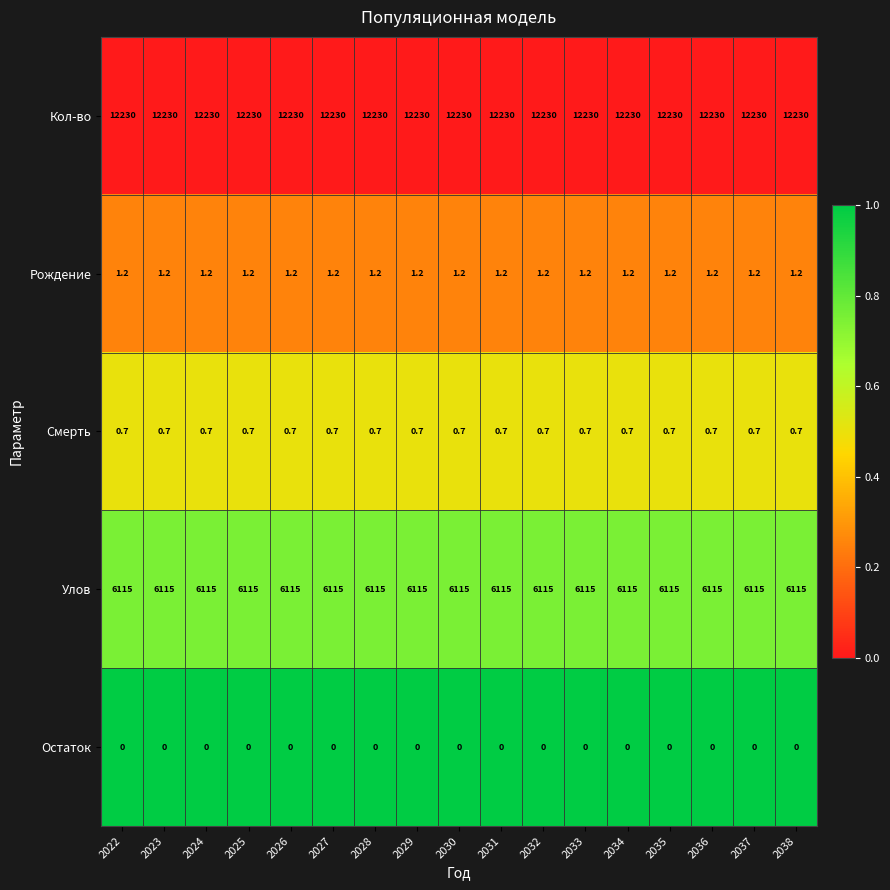

Is the value of Остаток at 2029 greater than the value of Кол-во at 2030?

No